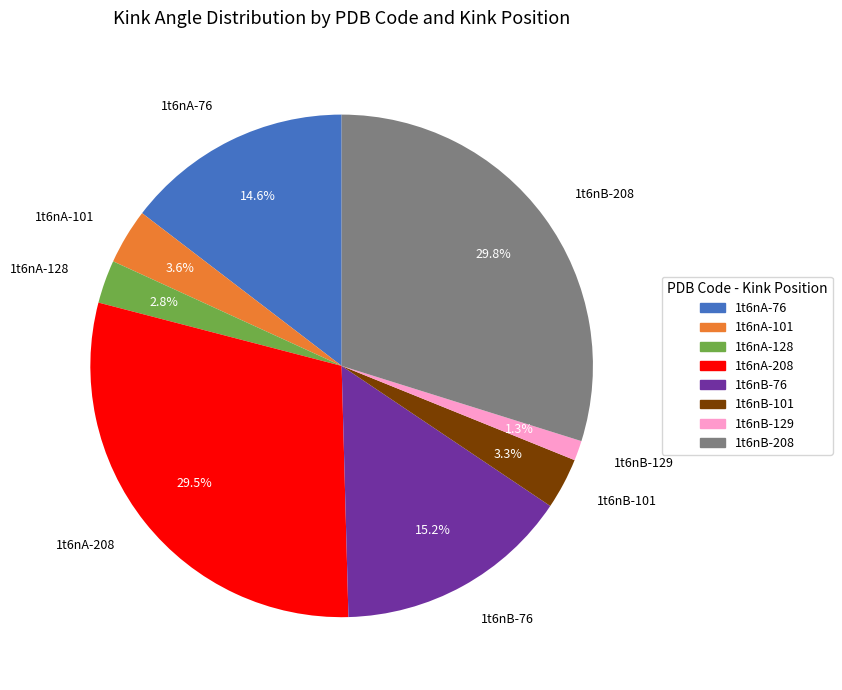

What portion of the pie excludes 1t6nA-128?

97.2%